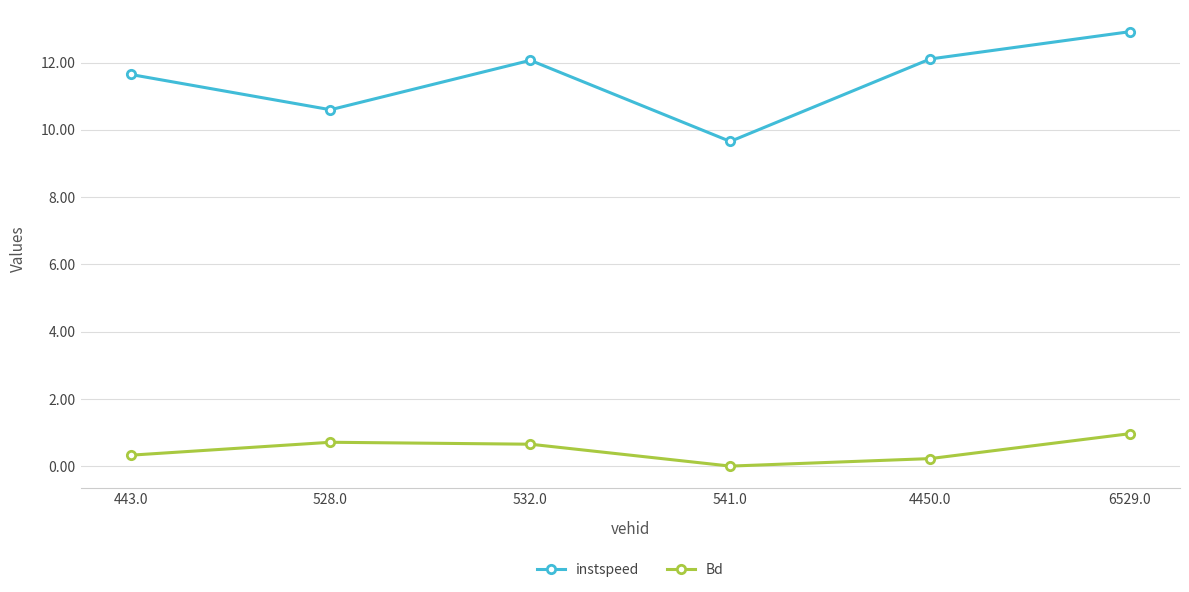

What is the difference between the highest and lowest values at 532.0?

11.4